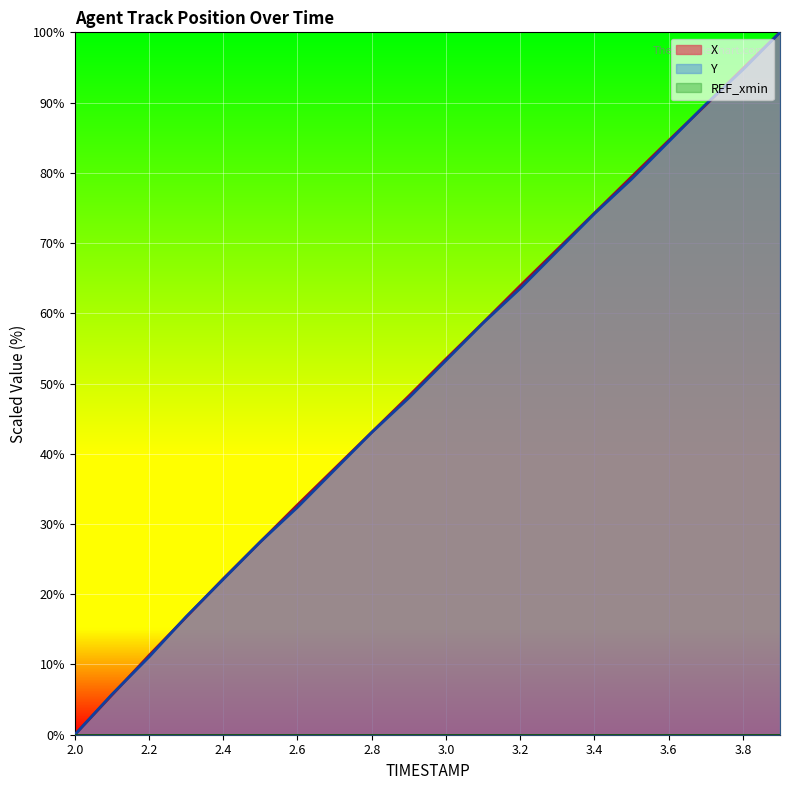

True or false: Y has a value of 37.7 at 2.7.

True